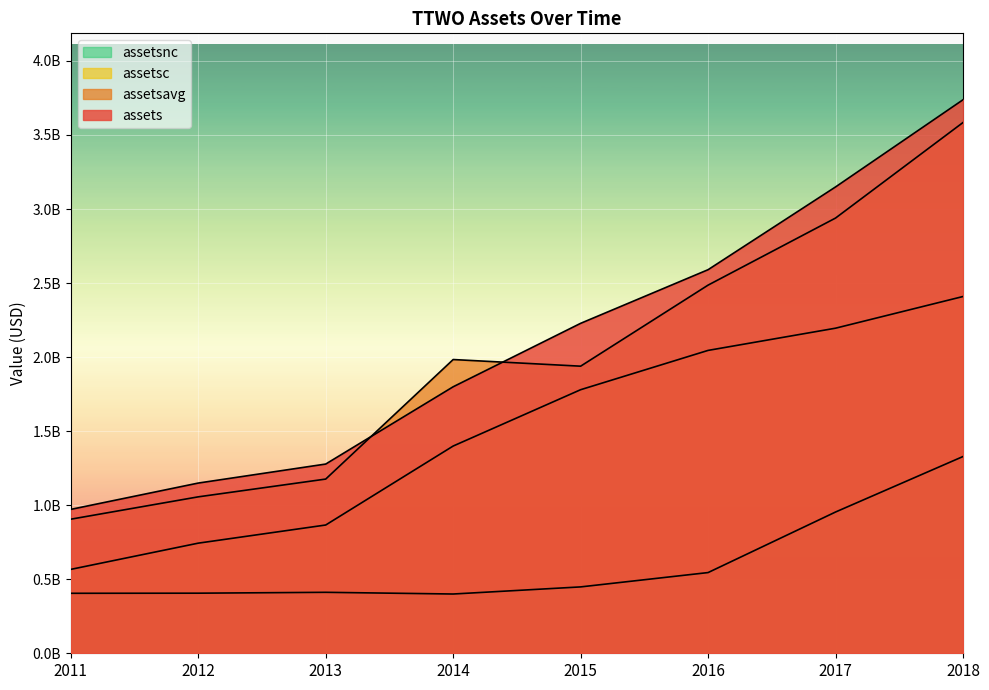

What is the value of the assetsc point at the 1st from the left?

566603000